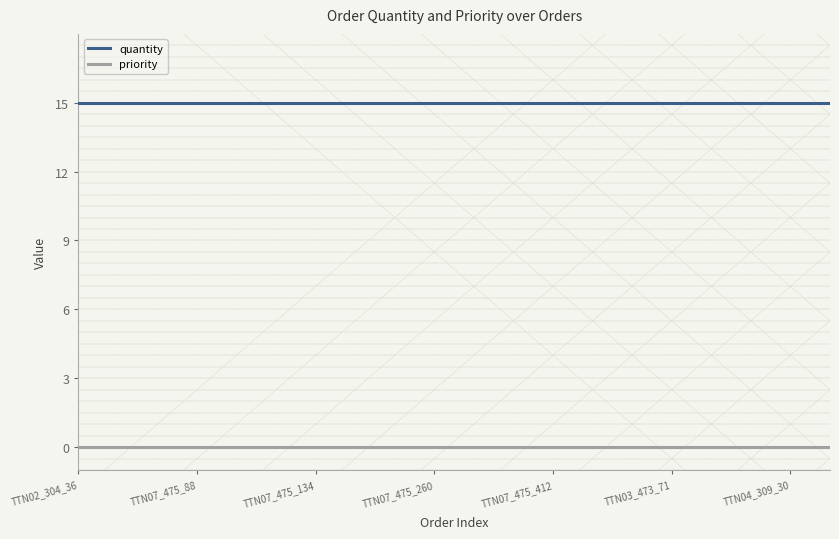

True or false: priority and quantity intersect in this chart.

False